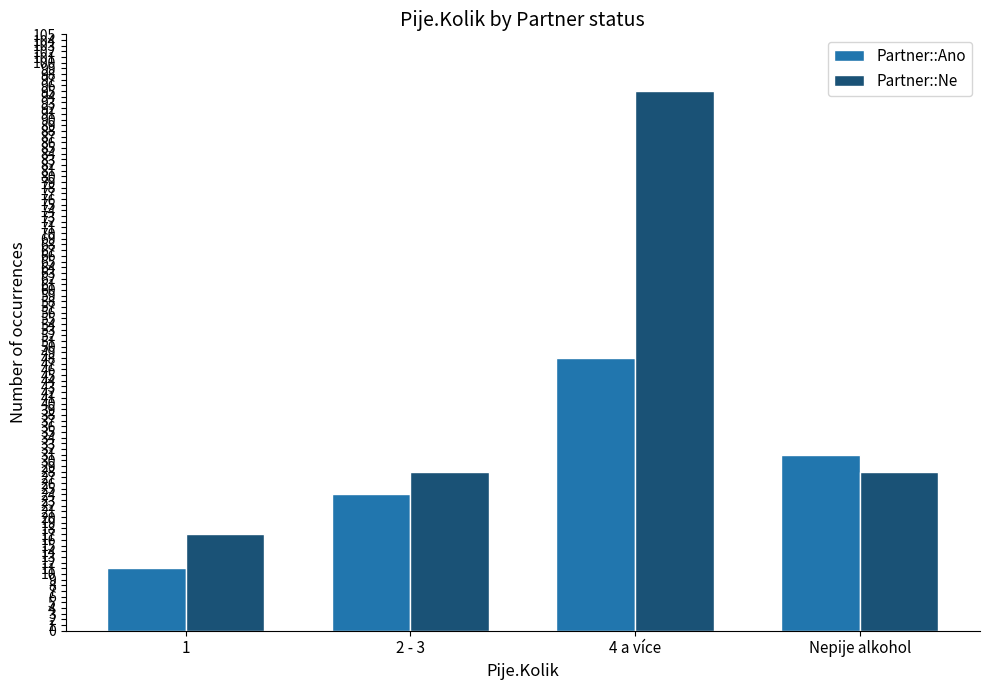

What is the difference between the Partner::Ano values at Nepije alkohol and 1?

20